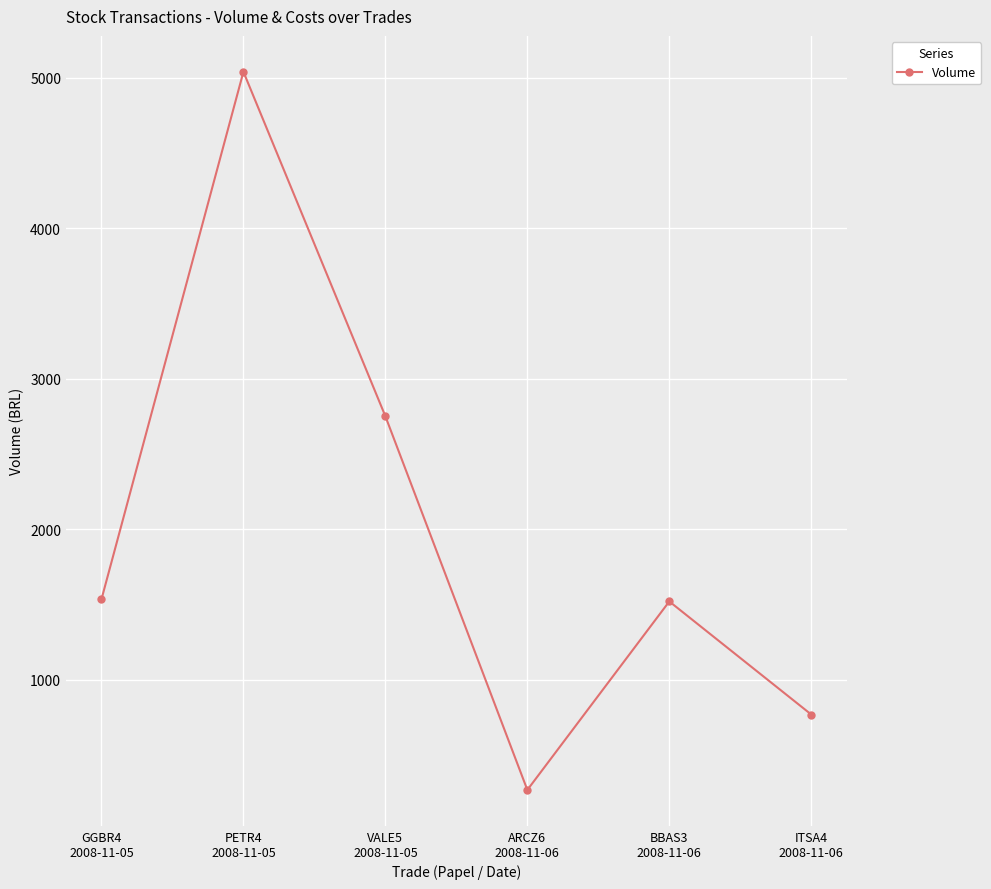

At which category does the chart reach its peak across all series?

PETR4
2008-11-05